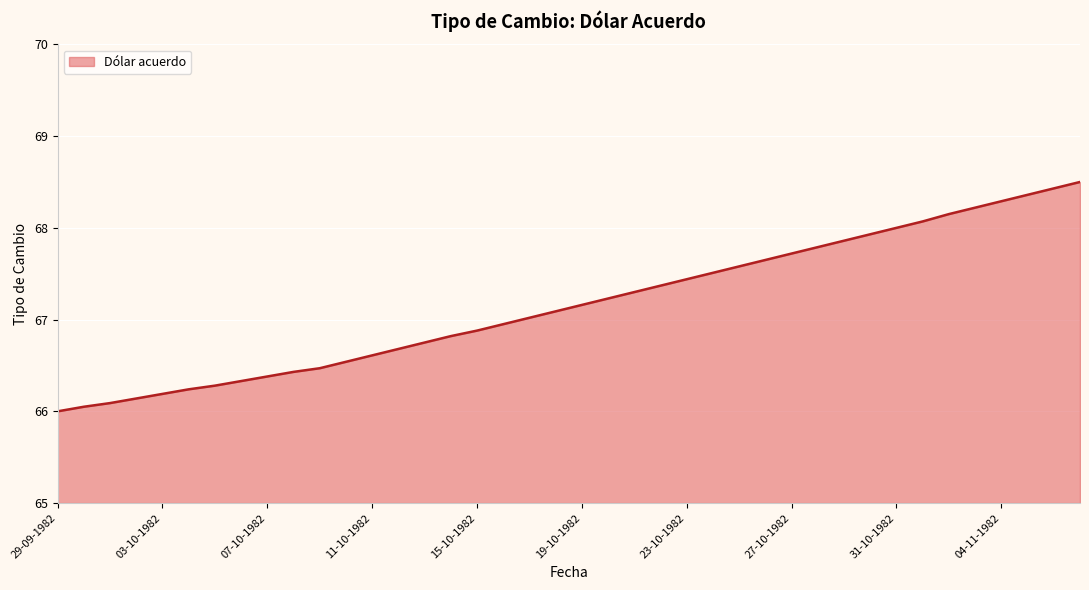

What is the difference between the maximum and minimum values?

2.5